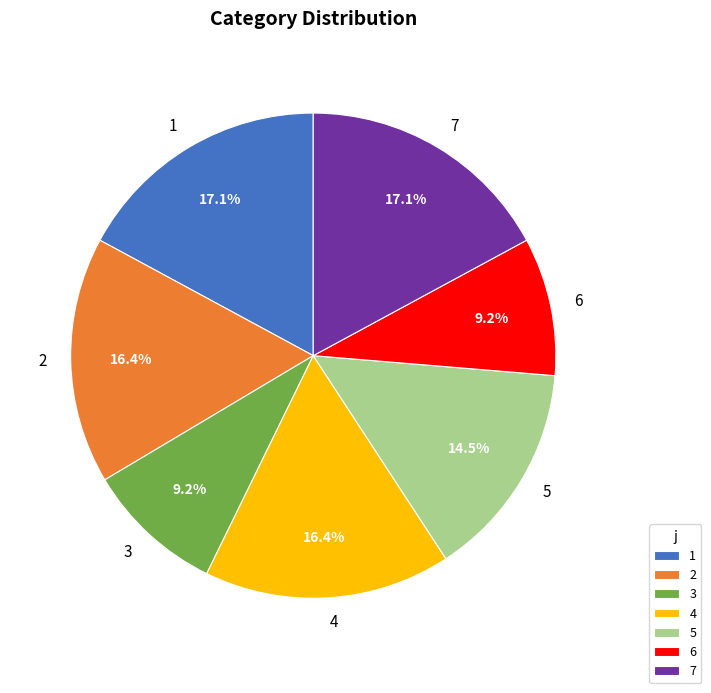

Approximately how many times larger is the value at 3 compared to 7?

0.5